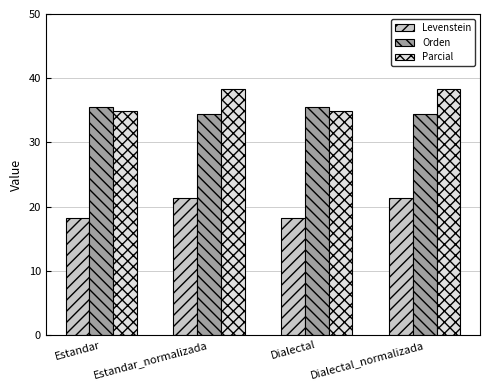

Which series has the largest range (max minus min)?

Parcial